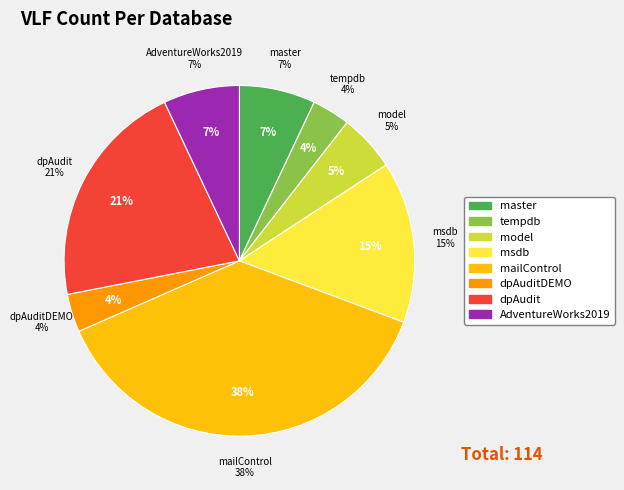

What percentage is the dpAuditDEMO slice, to the nearest percent?

4%